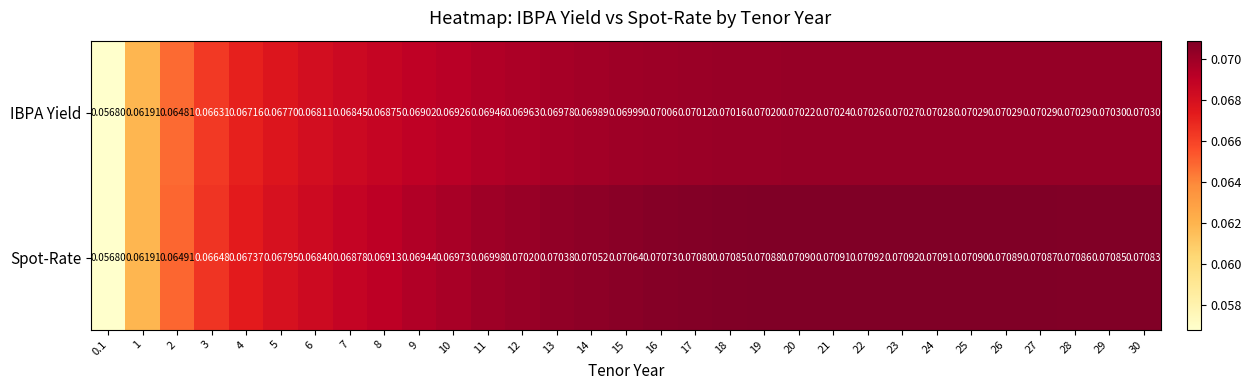

At 12, list the series in order from largest to smallest.

Spot-Rate, IBPA Yield